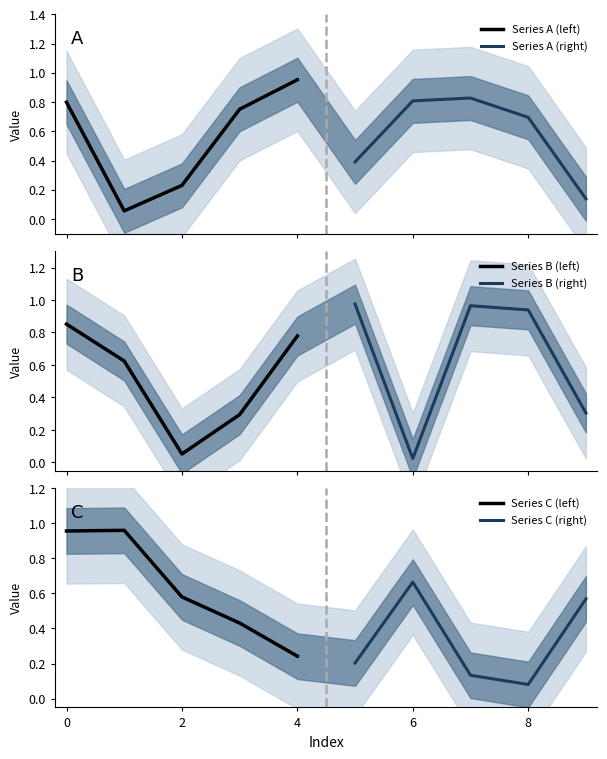

The value of Series C (left) at 2 is 1.0. True or false?

False